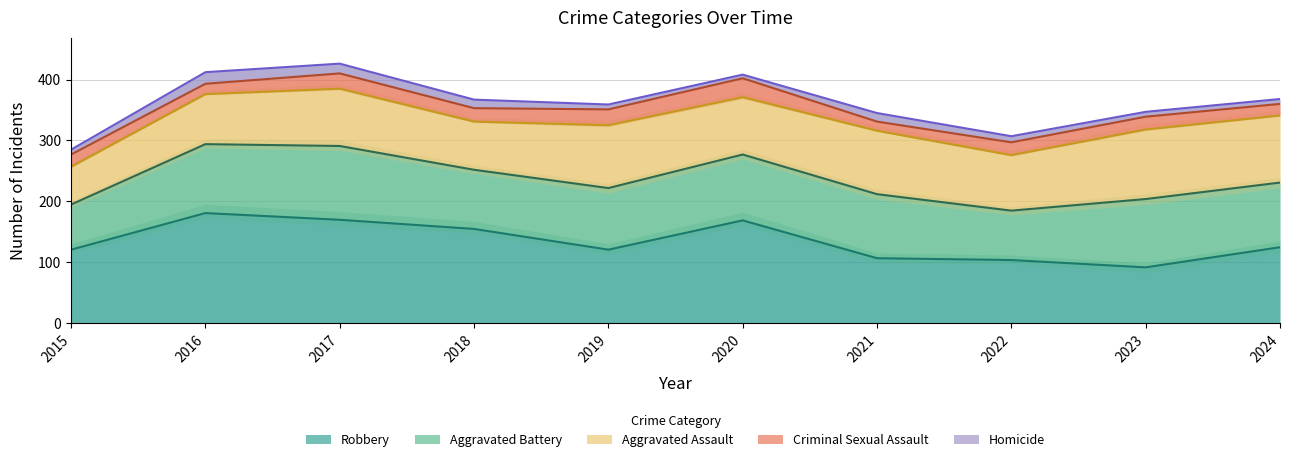

Read the Homicide value at 2022.

10